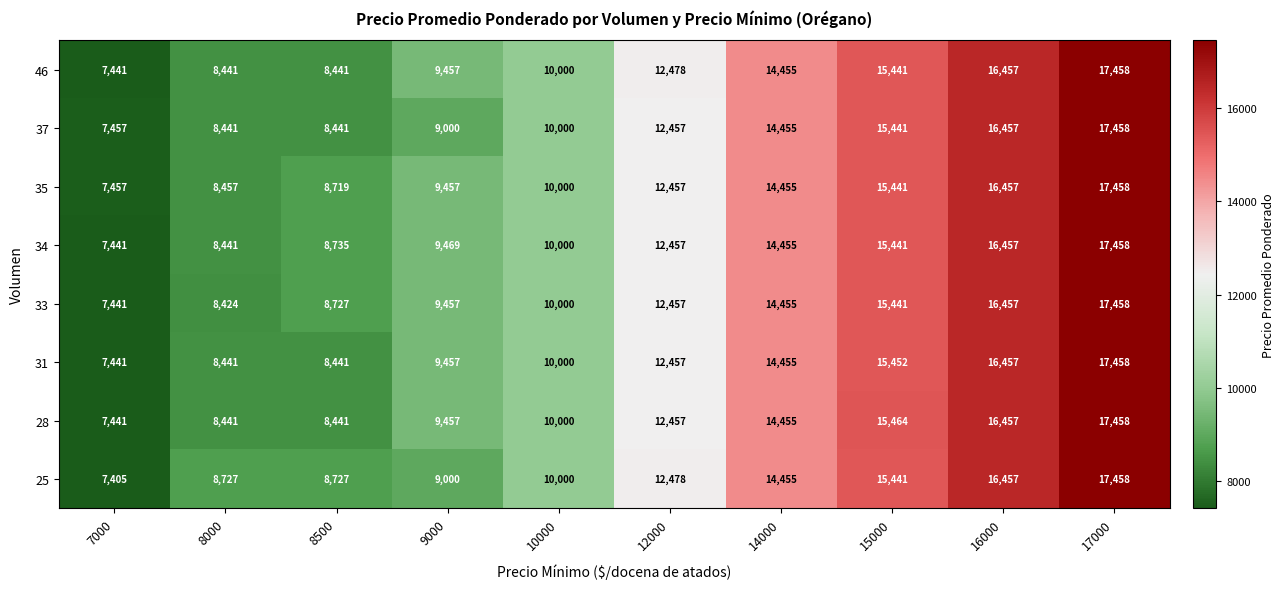

What is the difference between the maximum and minimum values in the 35 series?

10001